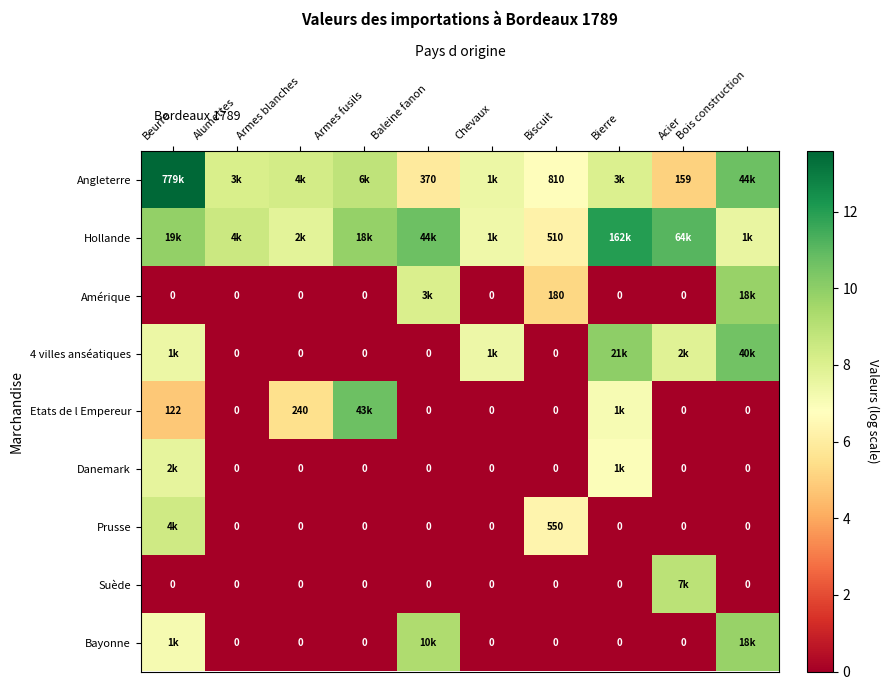

How many values in the Bayonne series exceed 0?

3